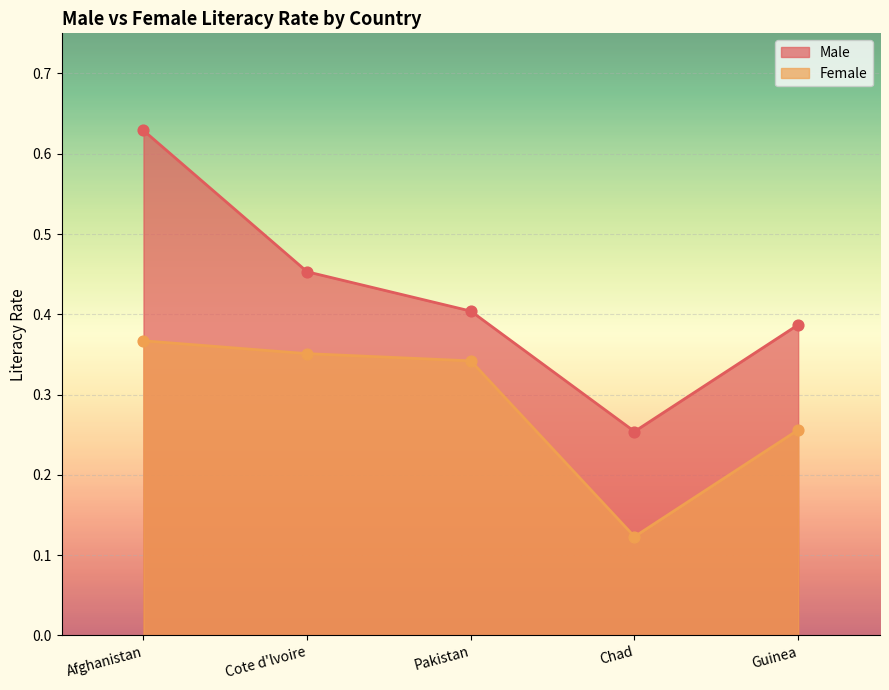

What are all the series names shown in the legend?

Male, Female